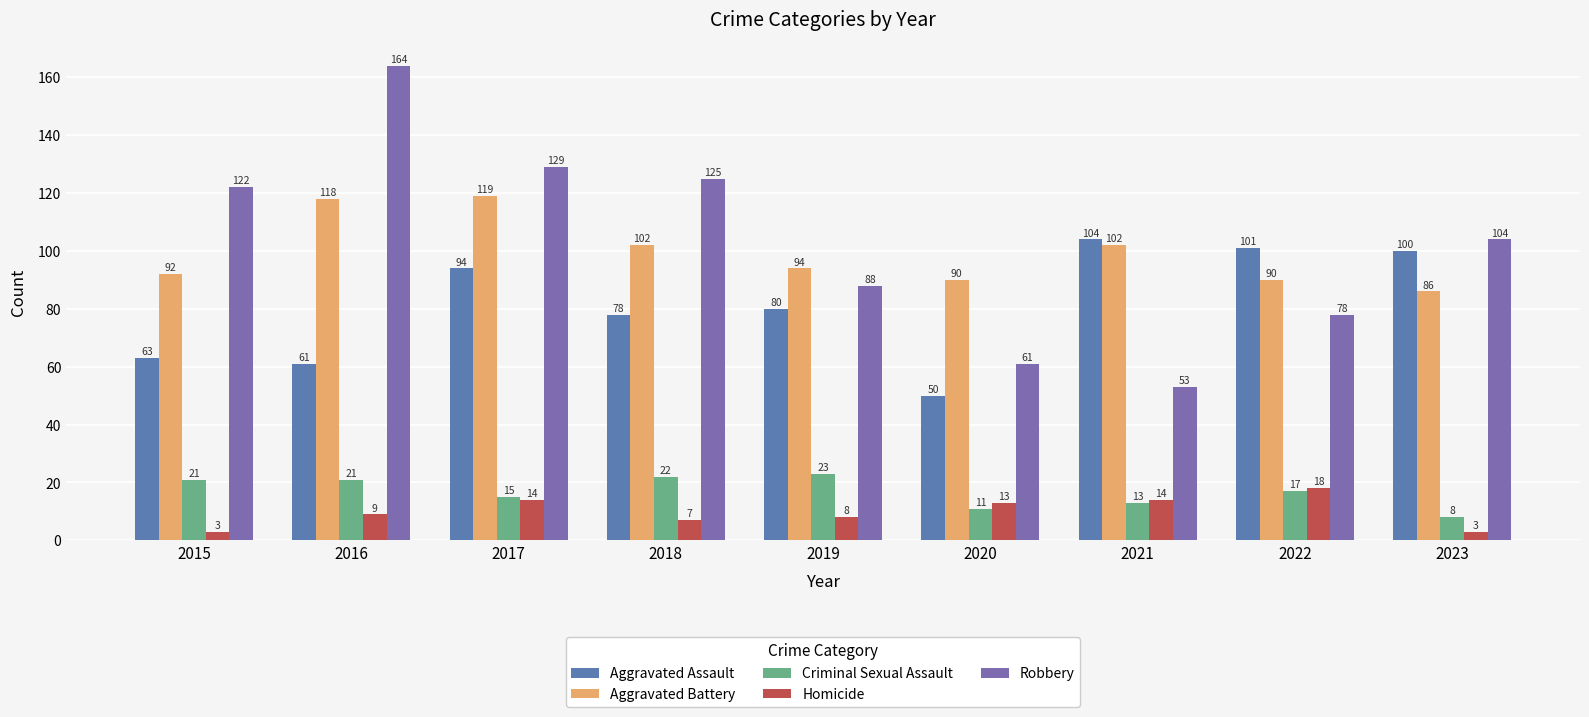

What are all the series names shown in the legend?

Aggravated Assault, Aggravated Battery, Criminal Sexual Assault, Homicide, Robbery